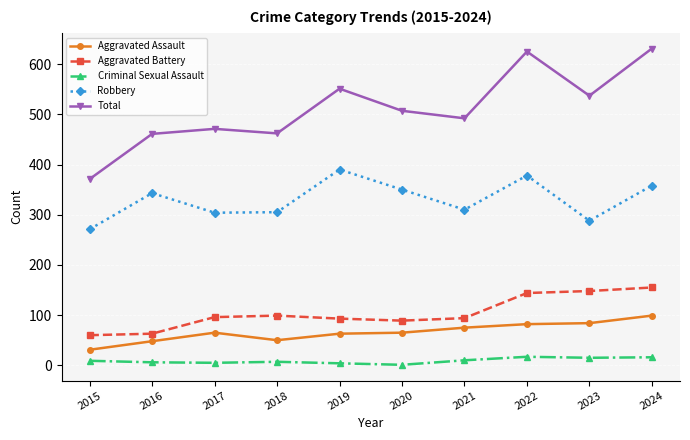

True or false: Robbery and Aggravated Assault cross at least once.

False